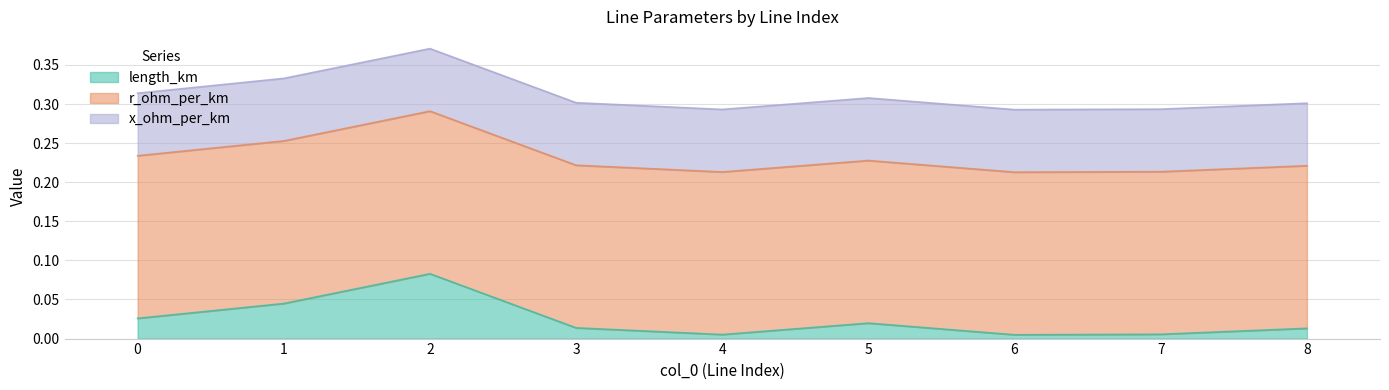

True or false: x_ohm_per_km has a value of 0.1 at 1.

True